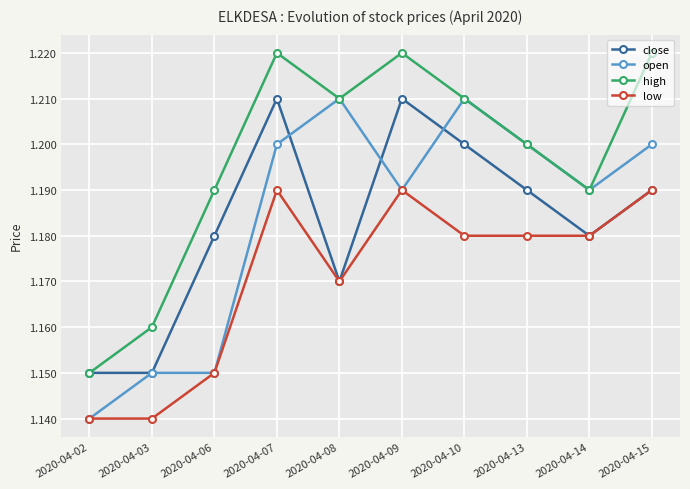

Does the chart display data point markers on the line(s)?

Yes